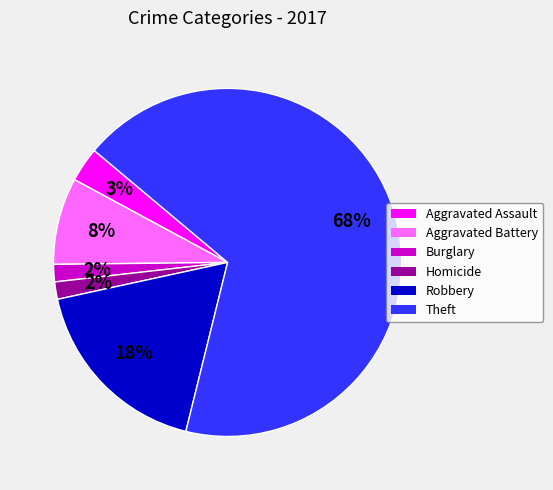

Which slice represents more than half of the pie?

Theft